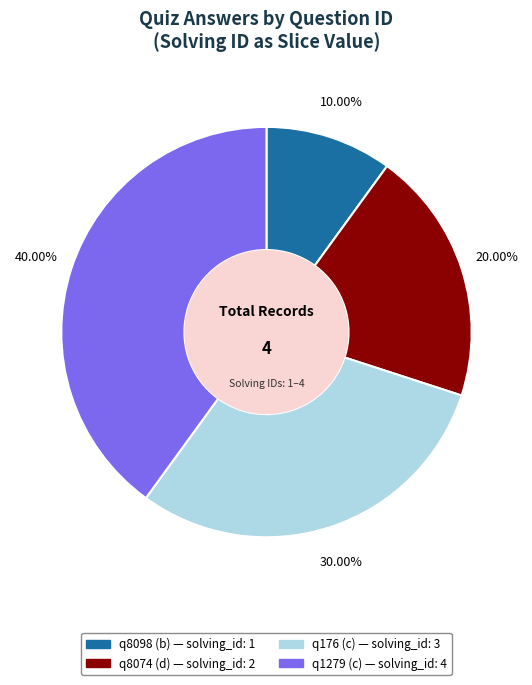

What is the ratio of the value at q8074 (d) to the value at q176 (c)?

0.7